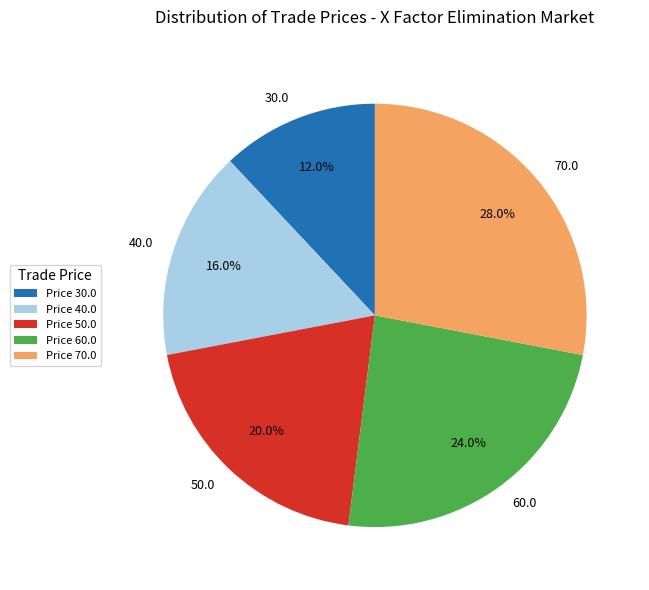

What is the largest slice in the pie chart?

Price 70.0